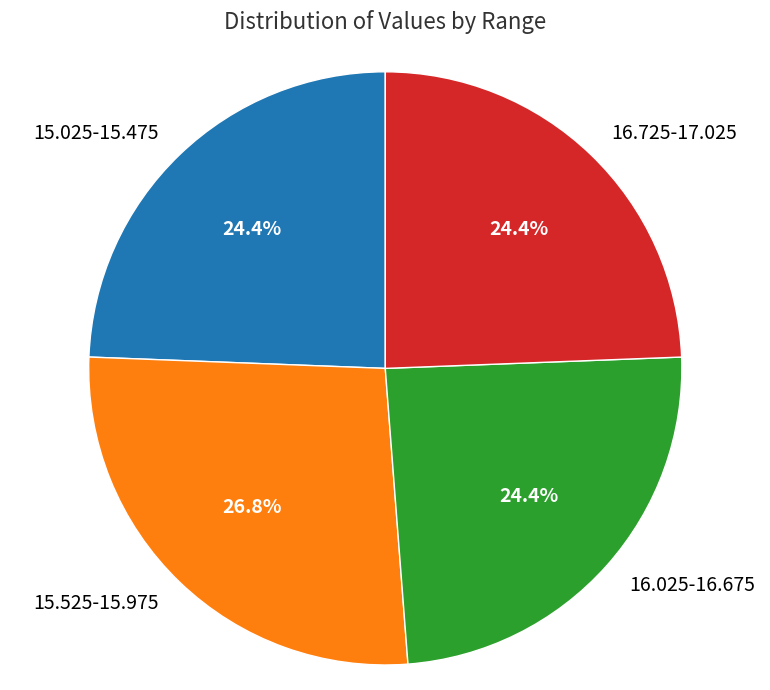

Is 16.725-17.025 the majority of the pie?

No